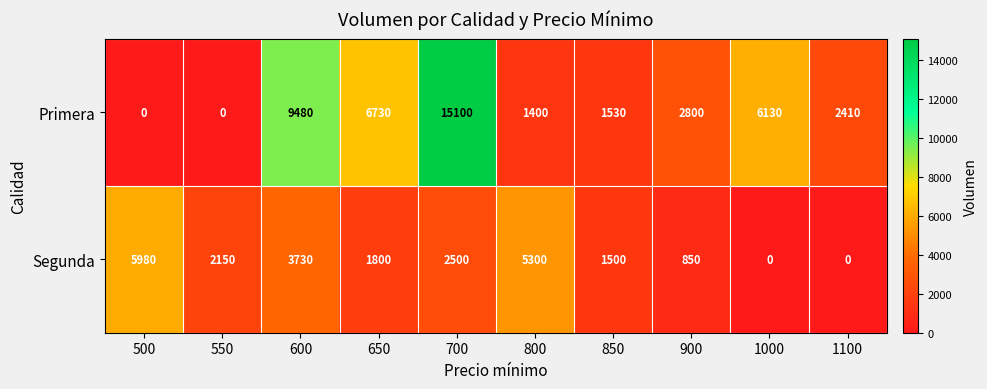

How many distinct data groups are displayed?

2